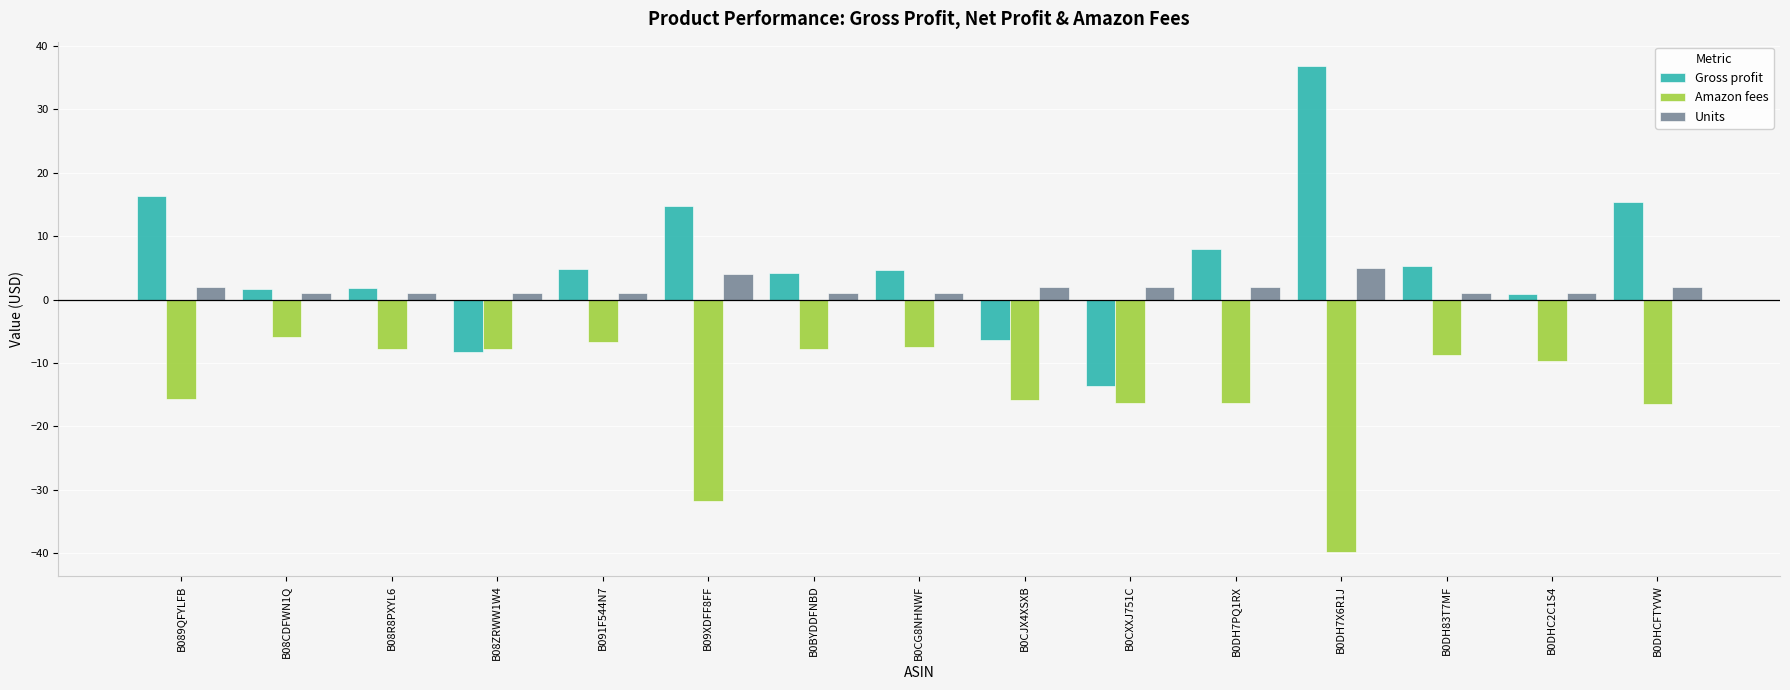

At which label does Amazon fees first exceed -9?

B08CDFWN1Q